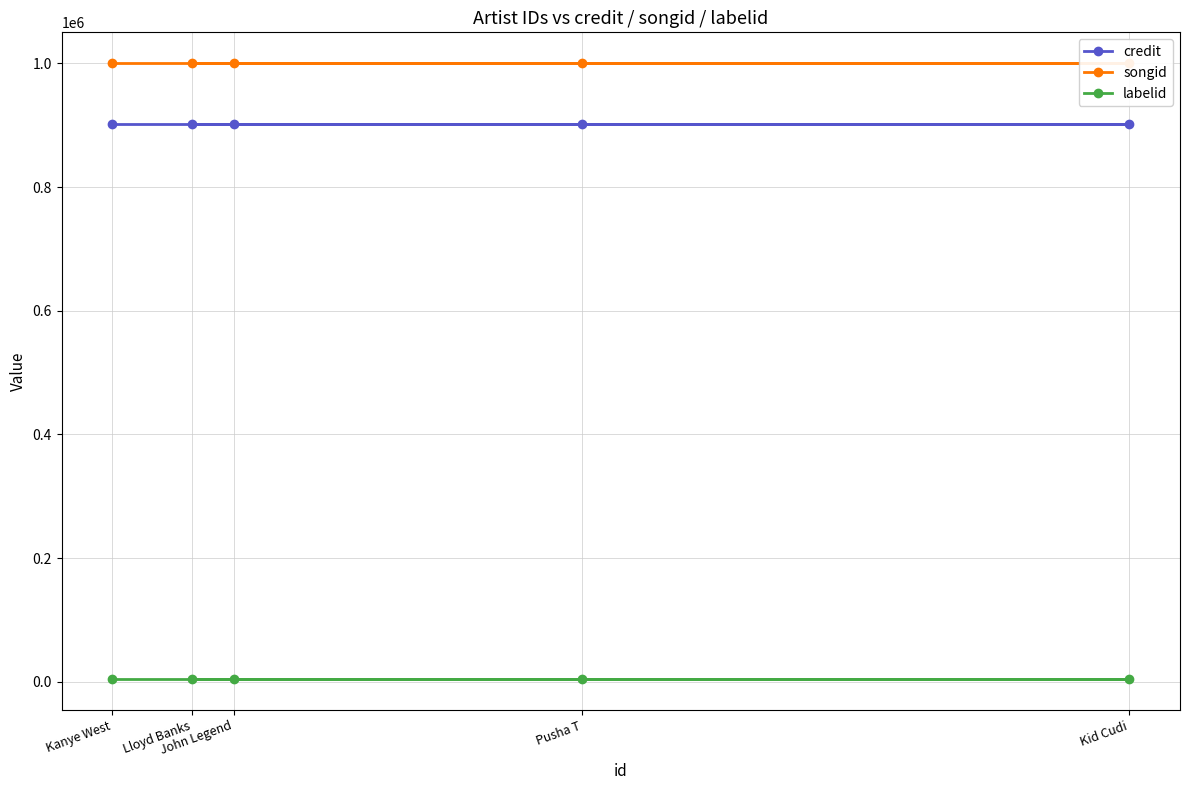

Which series has the widest spread of values?

credit